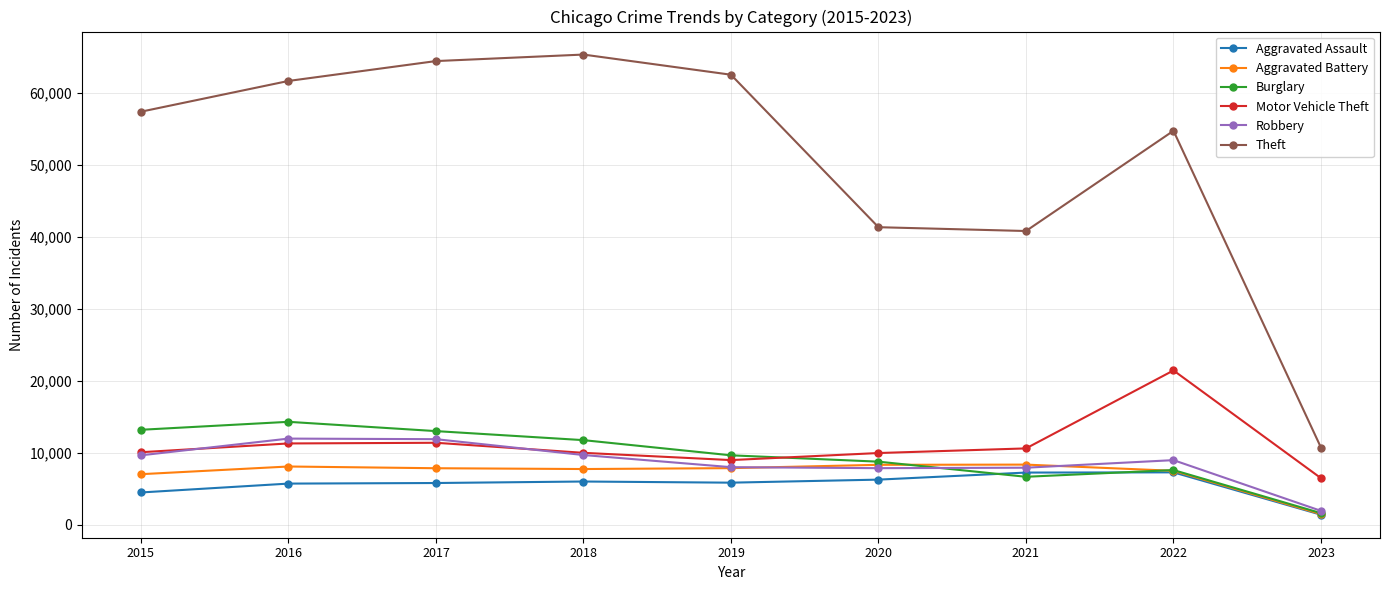

Is the value of Aggravated Battery at 2021 greater than the value of Burglary at 2021?

Yes